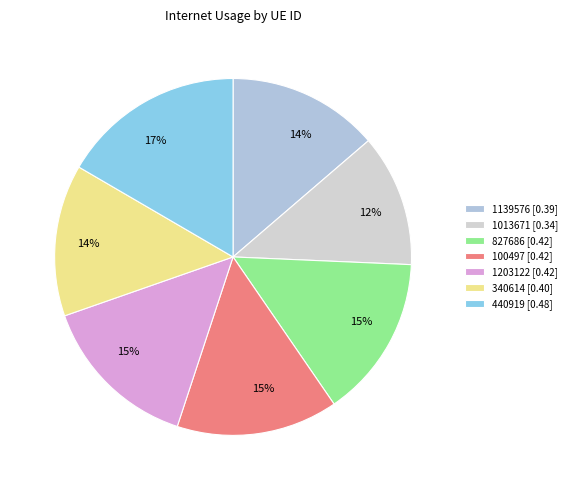

What is the largest slice in the pie chart?

440919